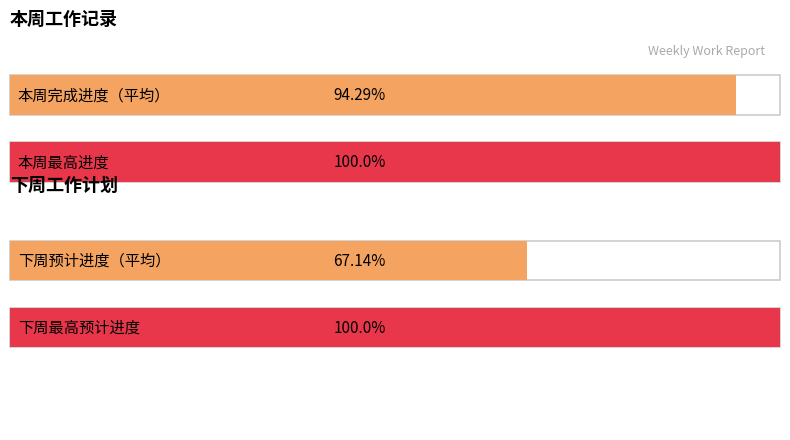

Are the bars grouped side by side (vs. stacked)?

Yes